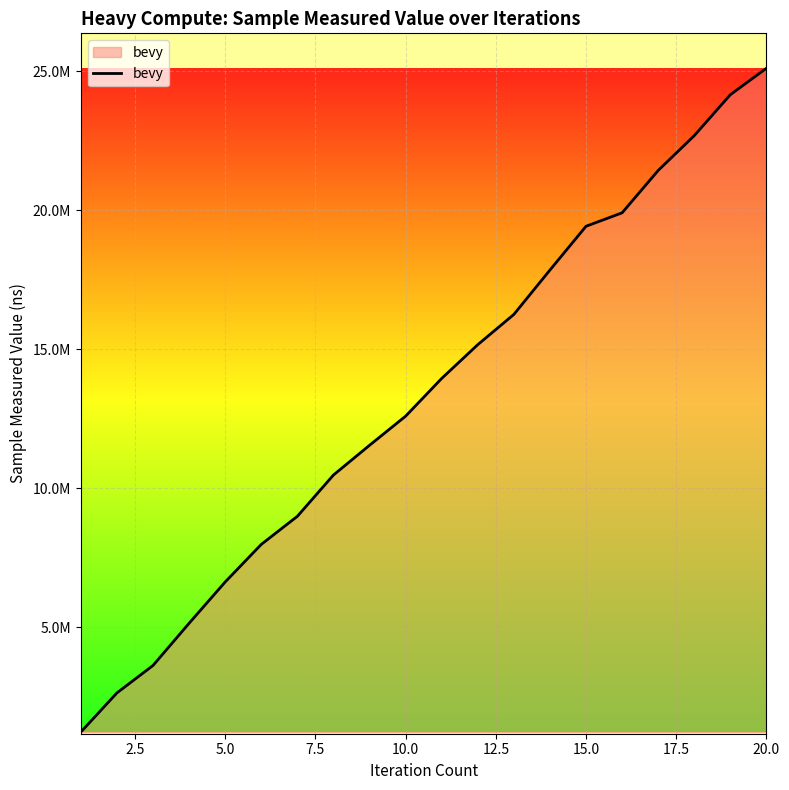

Does the chart have visible grid lines?

Yes